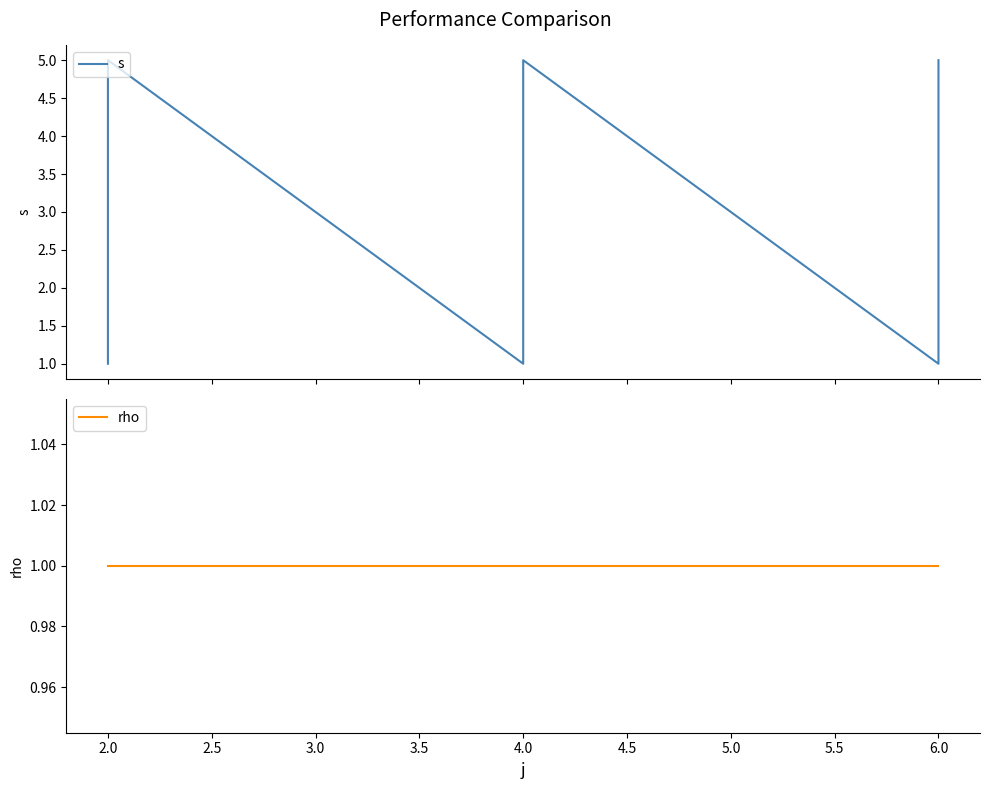

What is the difference between the highest and lowest values at 4.5?

3